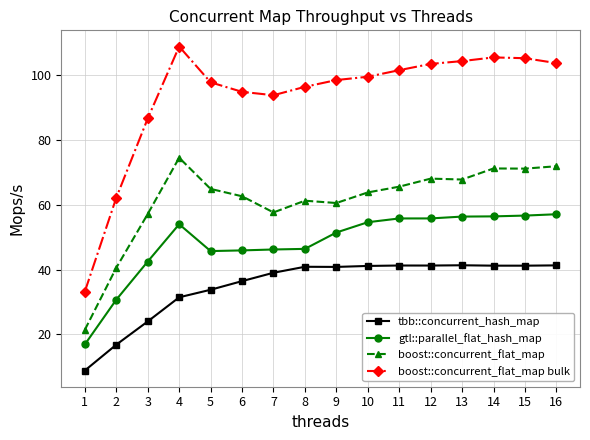

At which category does the chart reach its minimum across all series?

1